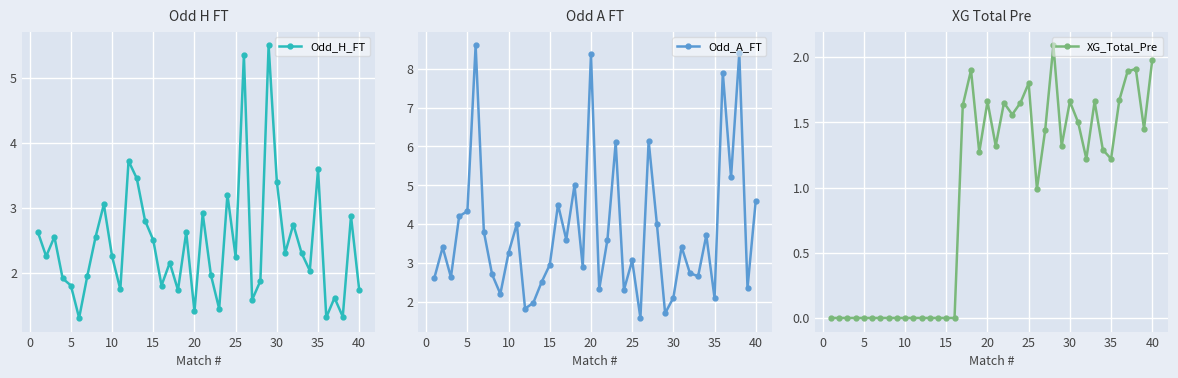

In Odd_H_FT, how many points are higher than both neighbors (excluding endpoints)?

13